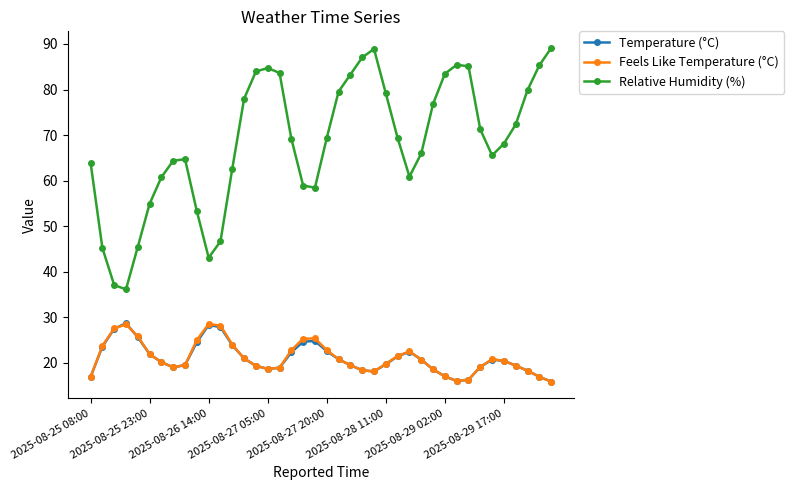

What is the smallest value displayed?

15.9